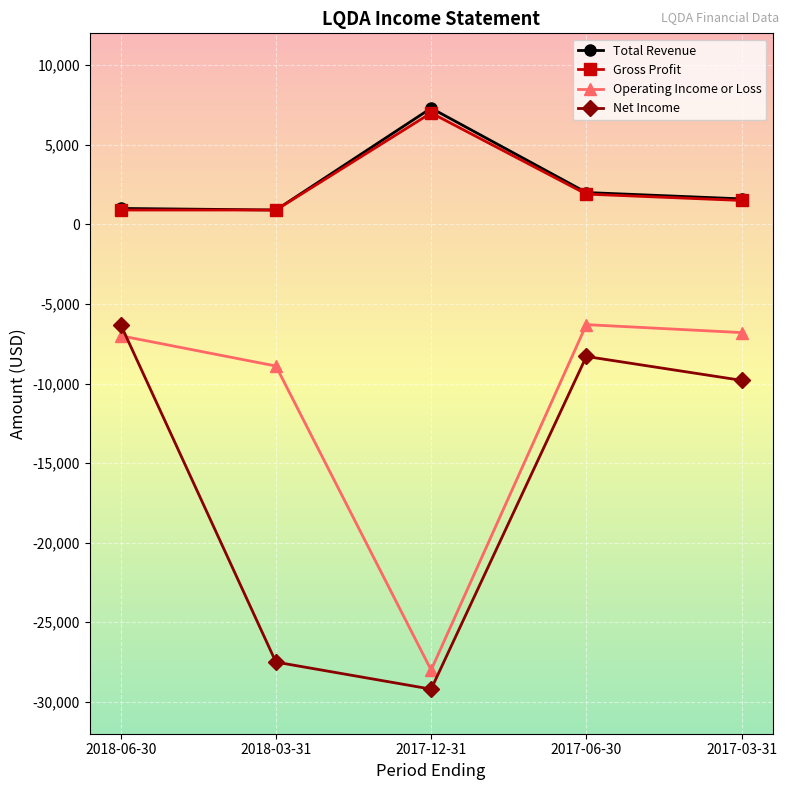

How many lines are shown in the chart?

4